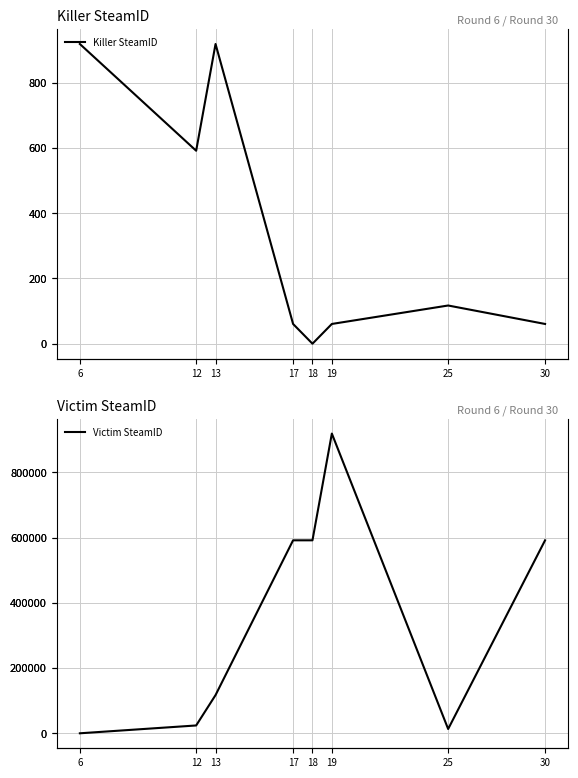

What is the difference between the Victim SteamID values at 13 and 19?

801832.7